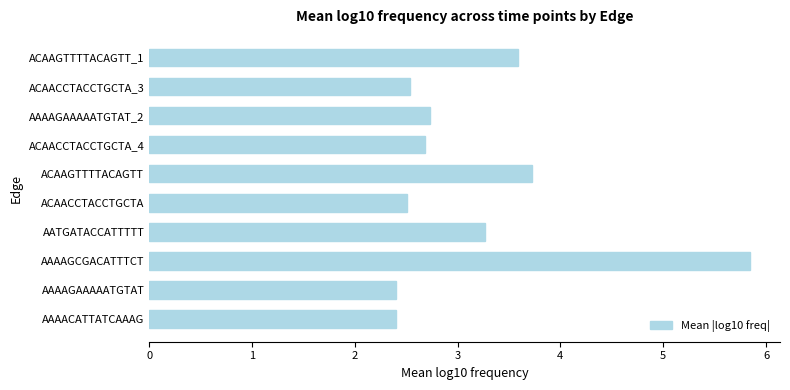

What is the sum of all values?

31.7